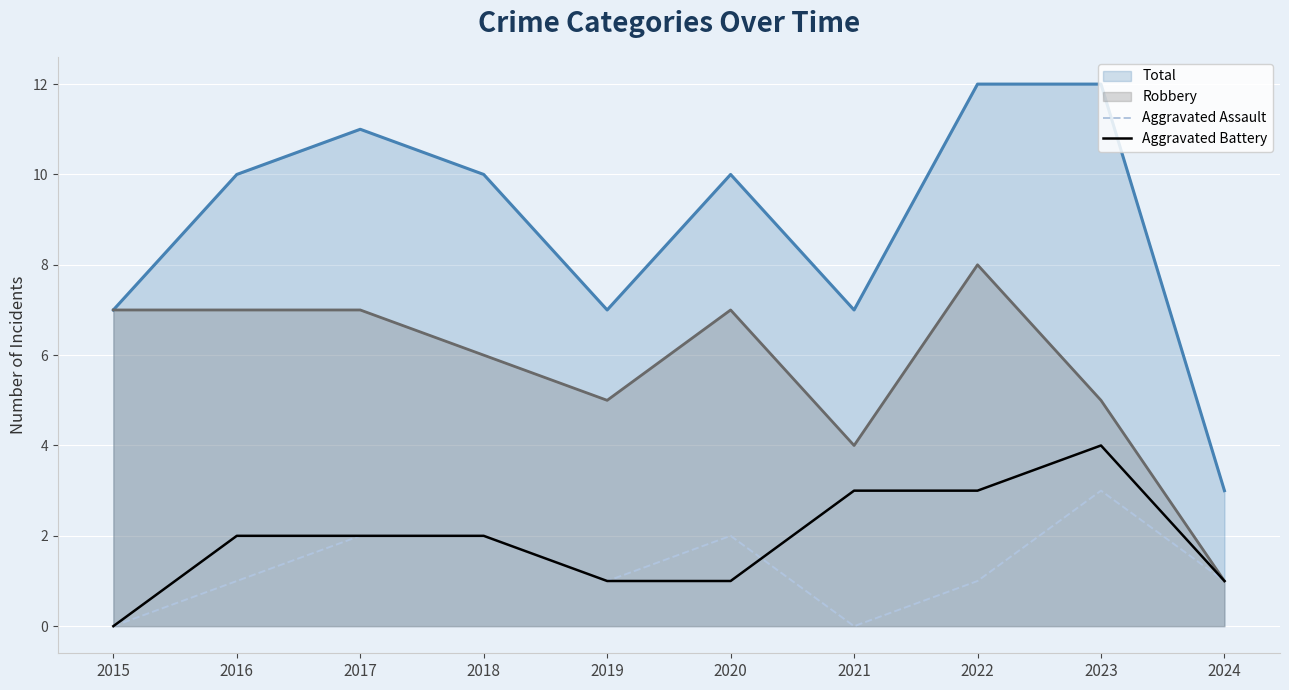

What is the total value across all series at 2023?

7